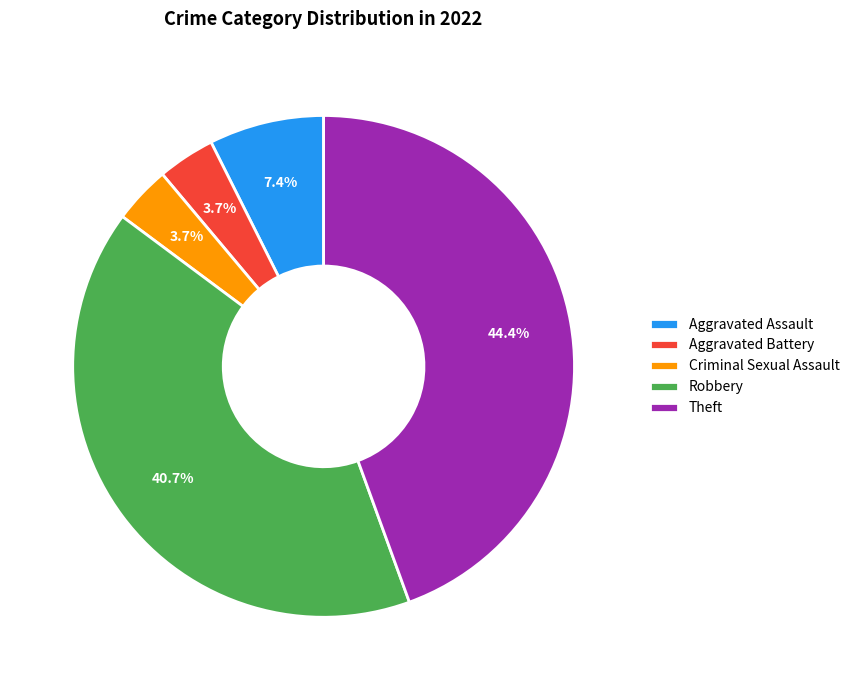

The Theft slice represents 44% of the pie. True or false?

True